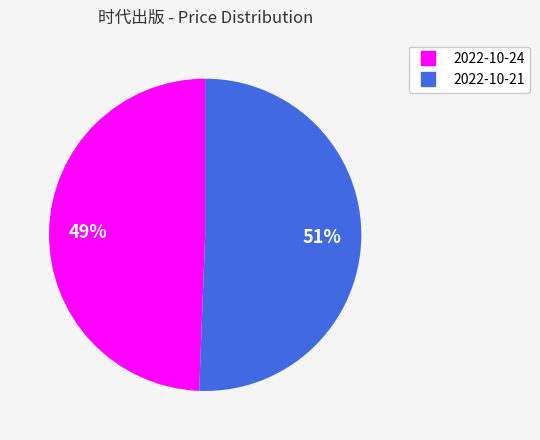

Is there a majority slice in this chart?

Yes